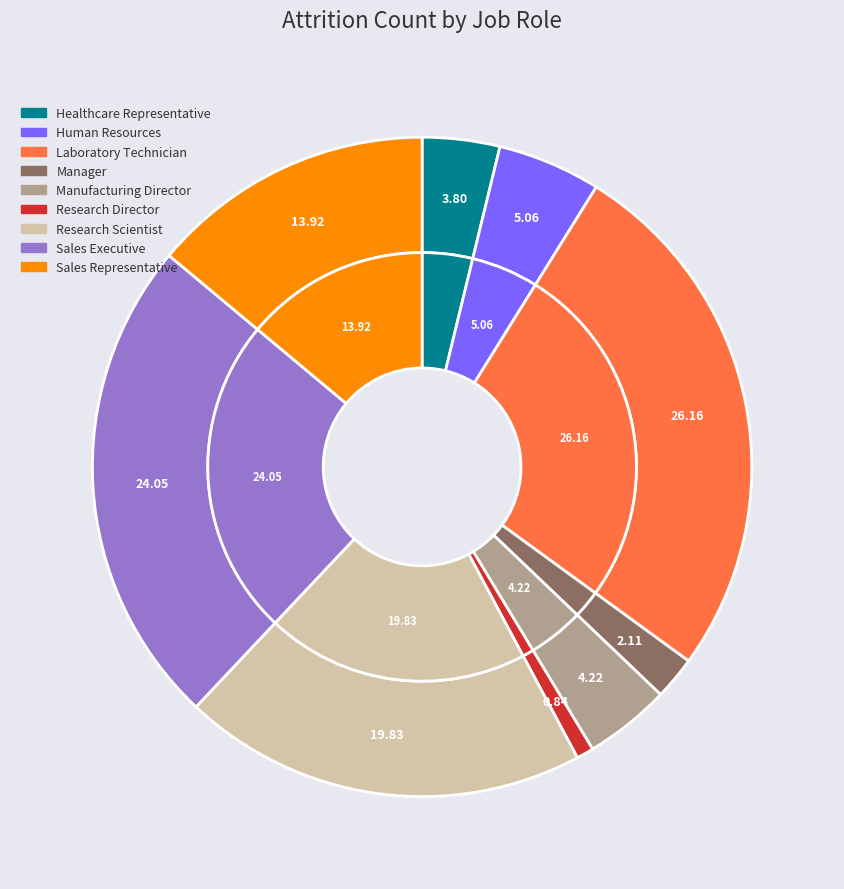

Is it true that Healthcare Representative is 14% of the pie?

False